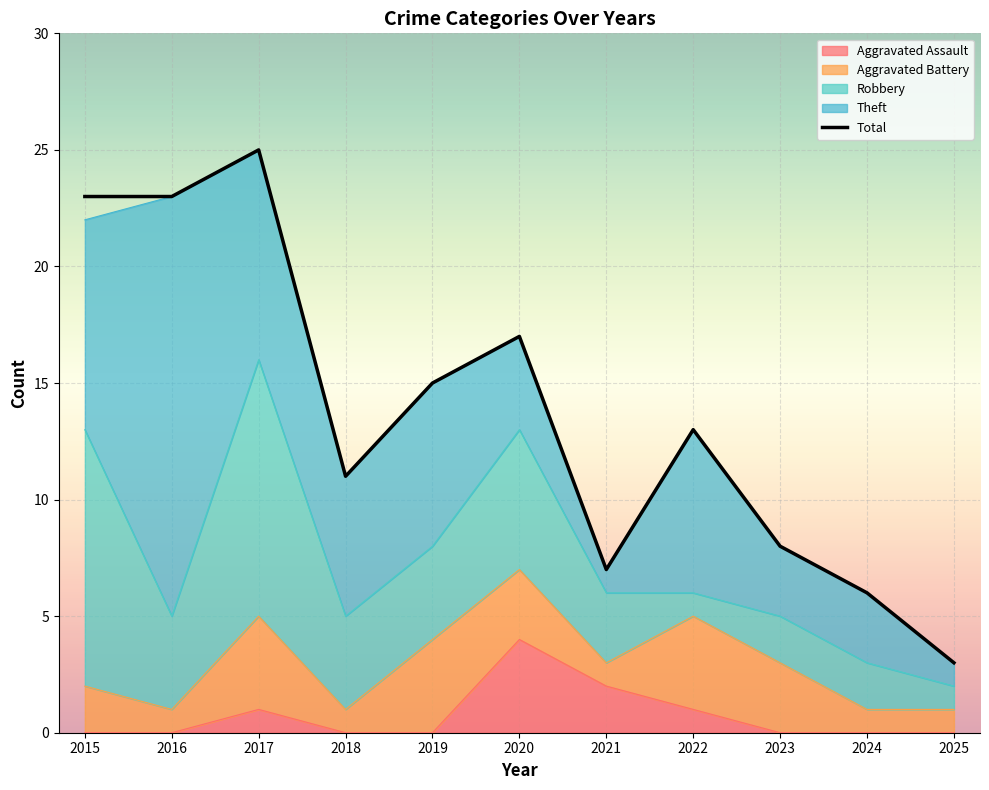

Which label corresponds to the smallest value in the chart?

2025